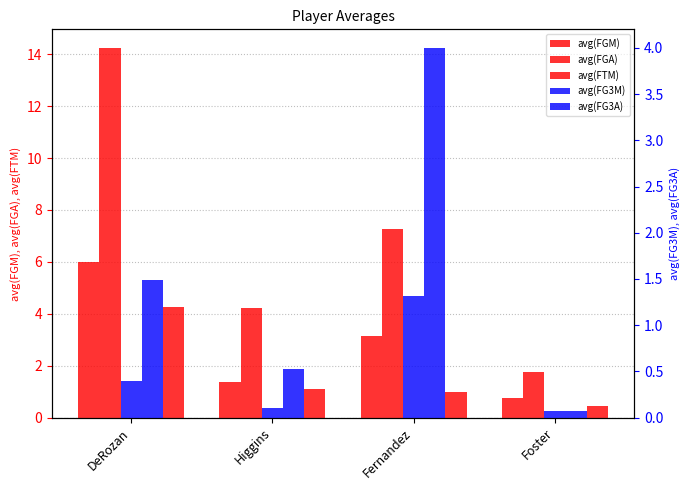

At which category does the chart reach its peak across all series?

DeRozan